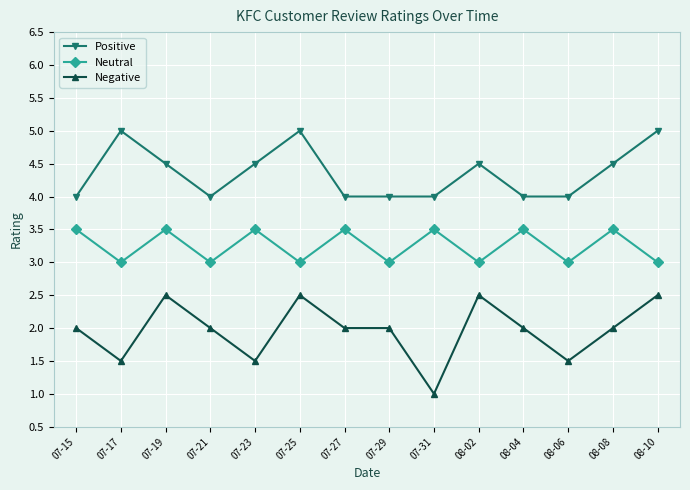

At 08-10, list the series in order from smallest to largest.

Negative, Neutral, Positive